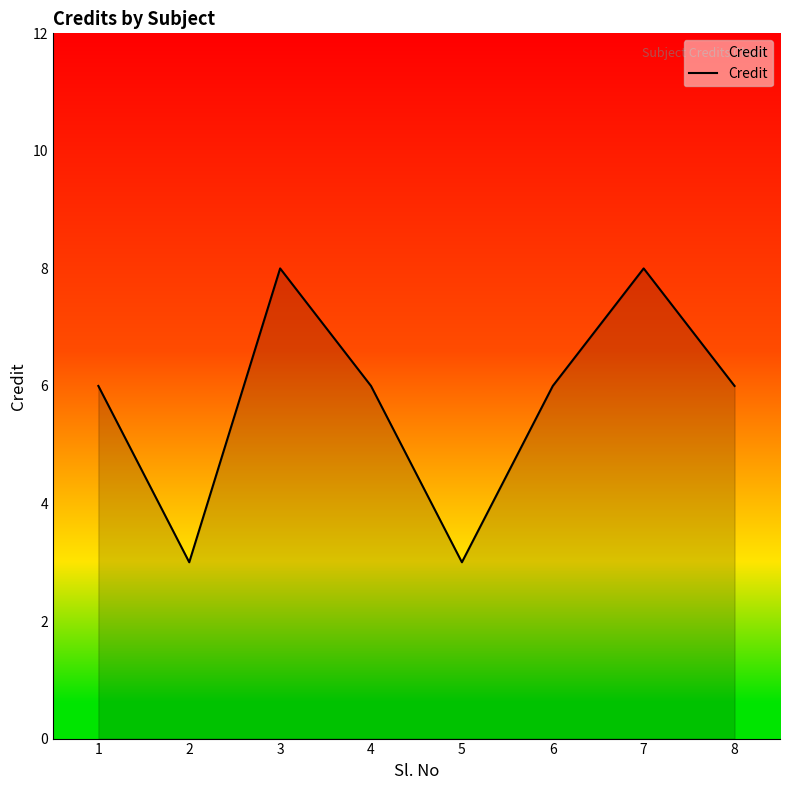

The chart shows a value of 4 at 4. True or false?

False